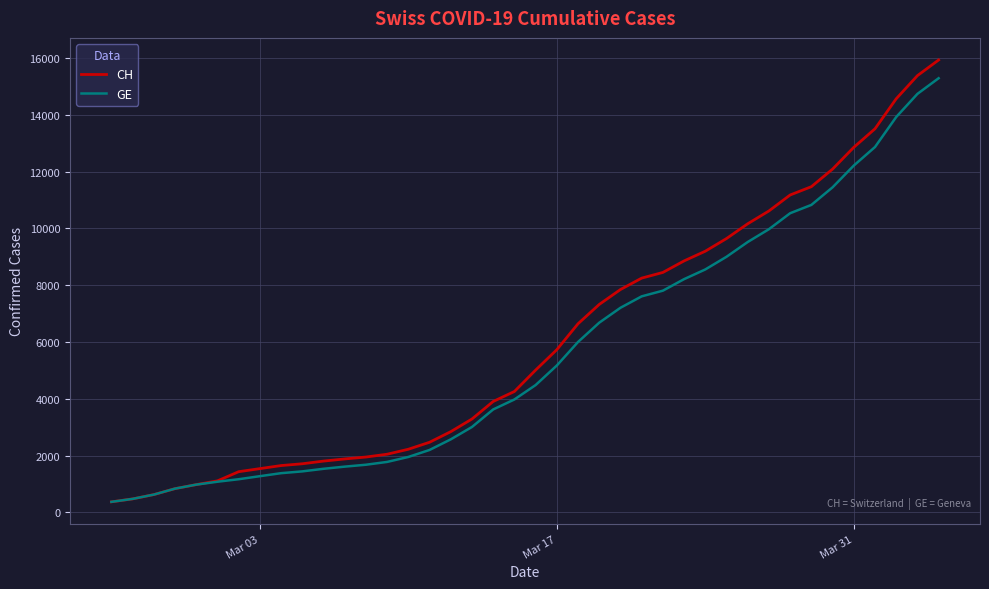

What is the maximum value for GE?

15284